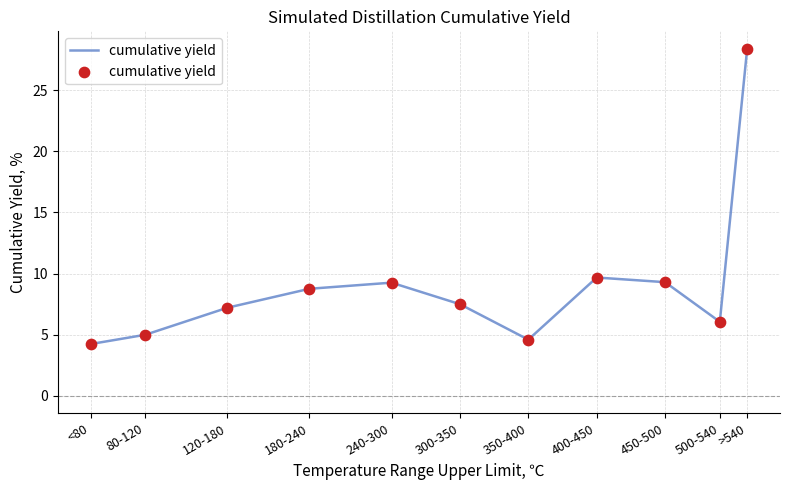

Between 300-350 and 120-180, which is larger?

300-350